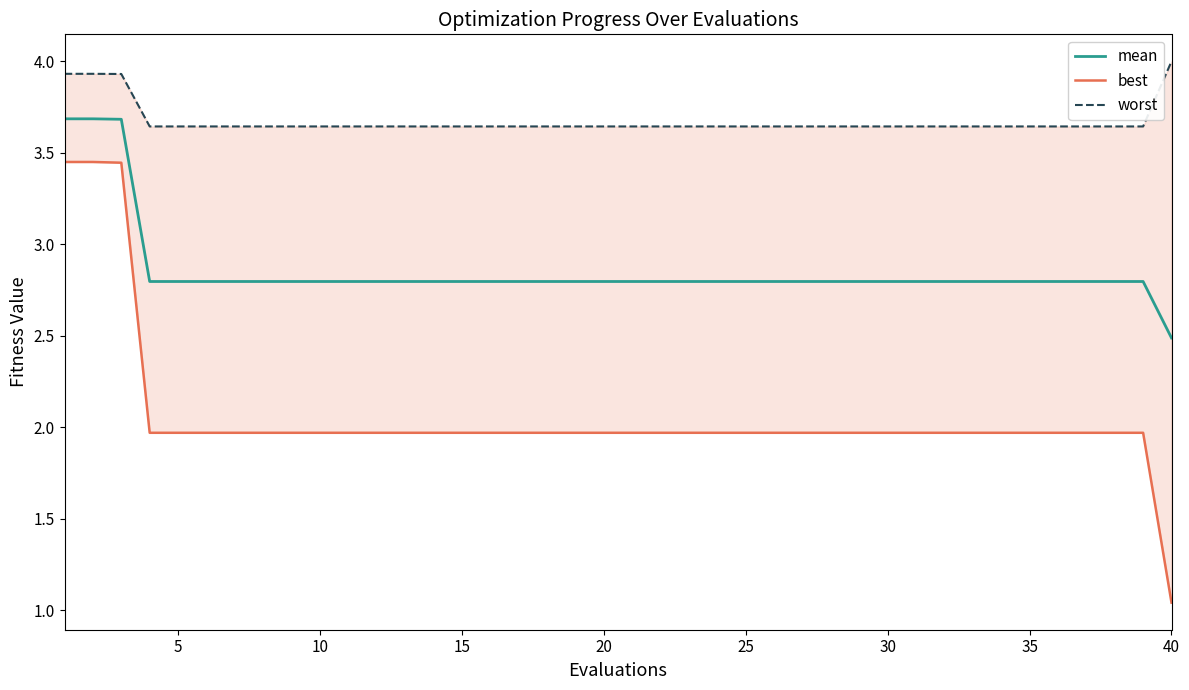

Reading left to right, list all the values displayed in this chart.

mean: 3.7	3.7	3.7	2.8	2.8	2.8	2.8	2.8	2.8	2.8	2.8	2.8	2.8	2.8	2.8	2.8	2.8	2.8	2.8	2.8	2.8	2.8	2.8	2.8	2.8	2.8	2.8	2.8	2.8	2.8	2.8	2.8	2.8	2.8	2.8	2.8	2.8	2.8	2.8	2.5
best: 3.5	3.5	3.4	2.0	2.0	2.0	2.0	2.0	2.0	2.0	2.0	2.0	2.0	2.0	2.0	2.0	2.0	2.0	2.0	2.0	2.0	2.0	2.0	2.0	2.0	2.0	2.0	2.0	2.0	2.0	2.0	2.0	2.0	2.0	2.0	2.0	2.0	2.0	2.0	1.0
worst: 3.9	3.9	3.9	3.6	3.6	3.6	3.6	3.6	3.6	3.6	3.6	3.6	3.6	3.6	3.6	3.6	3.6	3.6	3.6	3.6	3.6	3.6	3.6	3.6	3.6	3.6	3.6	3.6	3.6	3.6	3.6	3.6	3.6	3.6	3.6	3.6	3.6	3.6	3.6	4.0